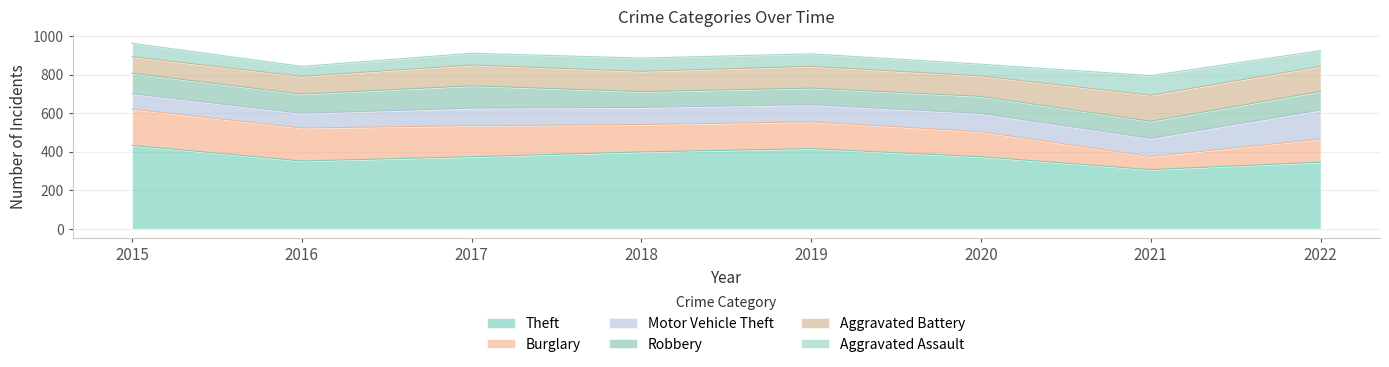

List the series in order of their peak value, highest first.

Theft, Burglary, Motor Vehicle Theft, Aggravated Battery, Robbery, Aggravated Assault